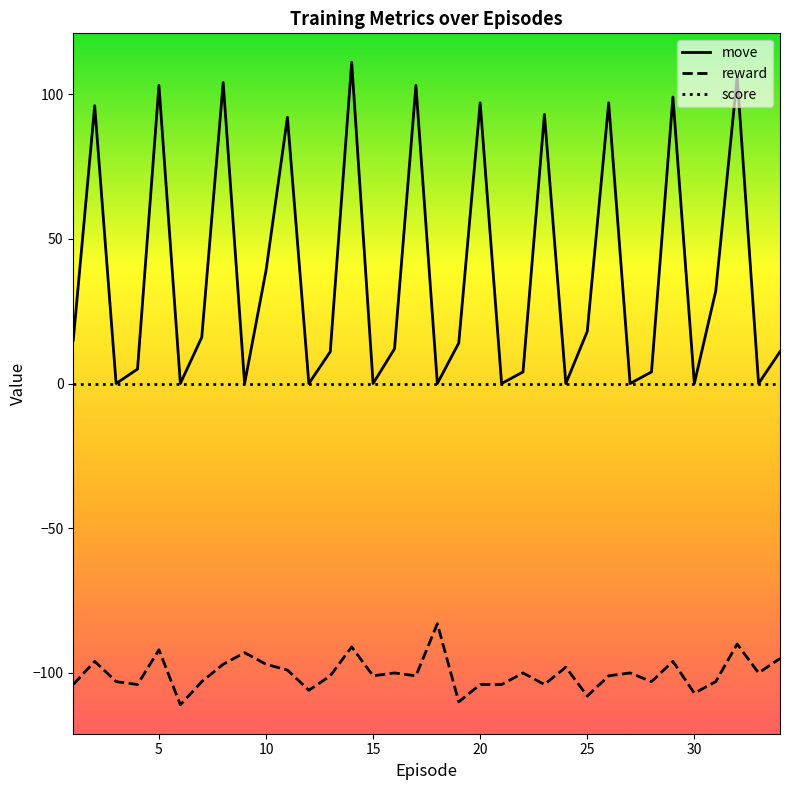

Which series has the largest total across all categories?

move